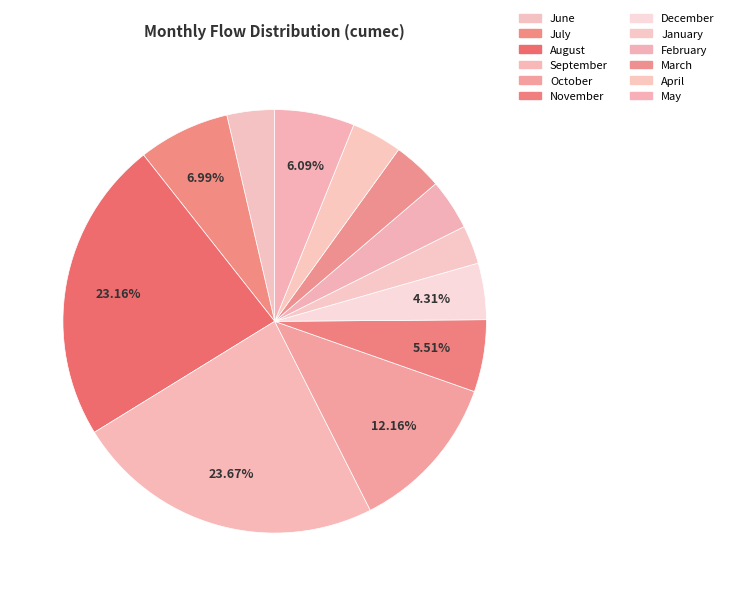

How many segments does this pie chart have?

12